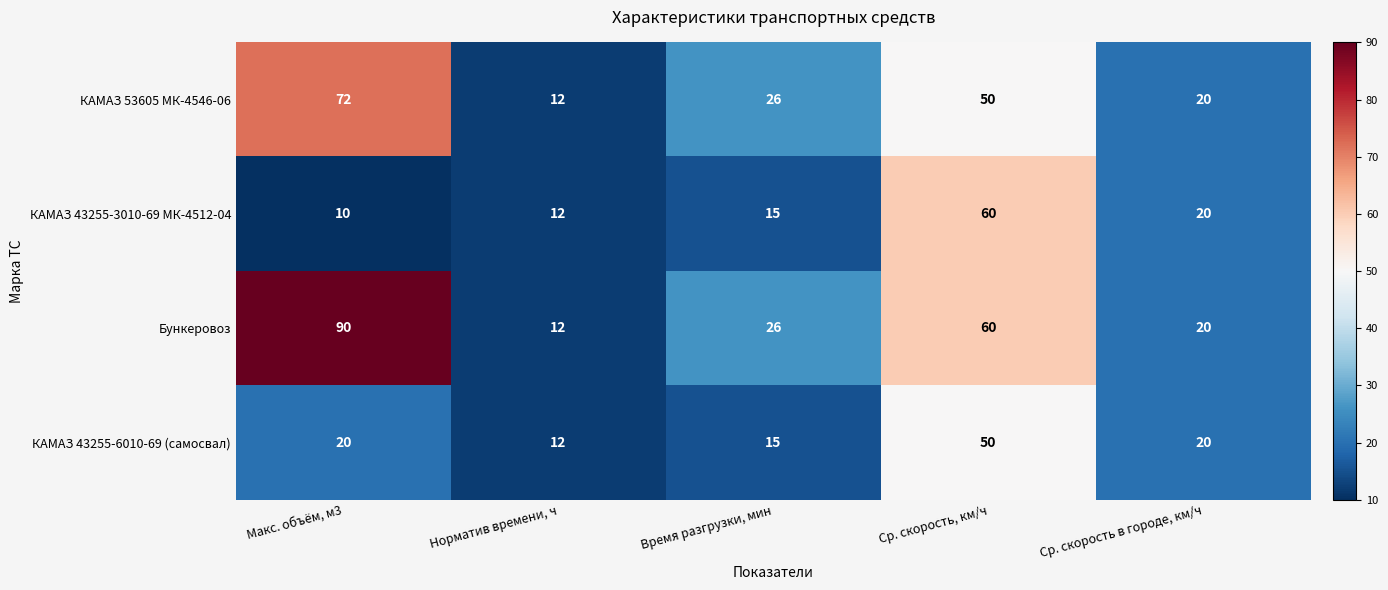

Reading left to right, list all the values displayed in this chart.

КАМАЗ 53605 МК-4546-06: Макс. объём, м3=72	Норматив времени, ч=12	Время разгрузки, мин=26	Ср. скорость, км/ч=50	Ср. скорость в городе, км/ч=20
КАМАЗ 43255-3010-69 МК-4512-04: Макс. объём, м3=10	Норматив времени, ч=12	Время разгрузки, мин=15	Ср. скорость, км/ч=60	Ср. скорость в городе, км/ч=20
Бункеровоз: Макс. объём, м3=90	Норматив времени, ч=12	Время разгрузки, мин=26	Ср. скорость, км/ч=60	Ср. скорость в городе, км/ч=20
КАМАЗ 43255-6010-69 (самосвал): Макс. объём, м3=20	Норматив времени, ч=12	Время разгрузки, мин=15	Ср. скорость, км/ч=50	Ср. скорость в городе, км/ч=20